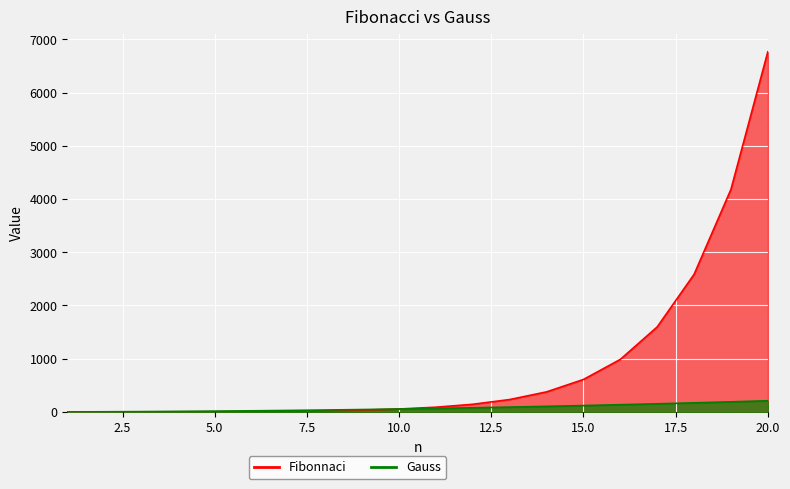

What is the spread (max minus min) of values at 19?

3991